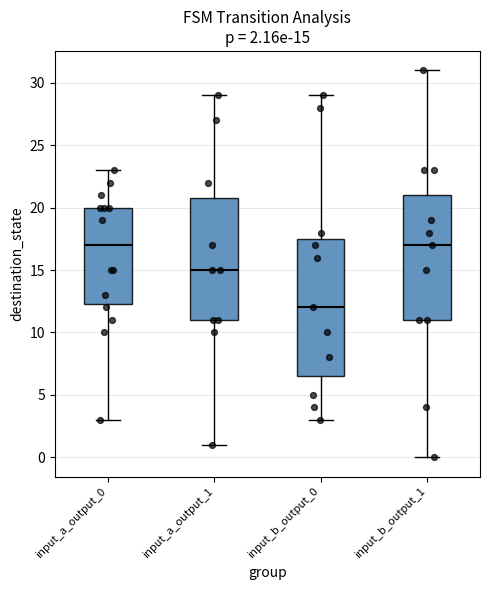

Which box is the tallest, from its lower edge to its upper edge?

input_b_output_0